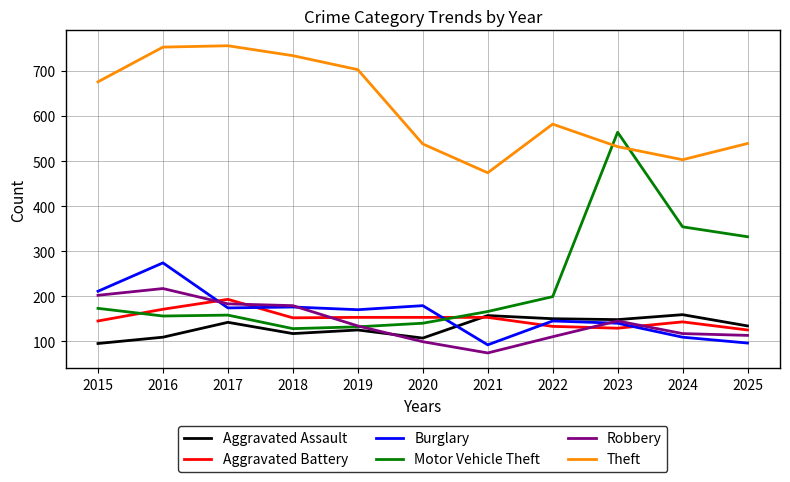

Is it true that Theft equals 756 at 2017?

True